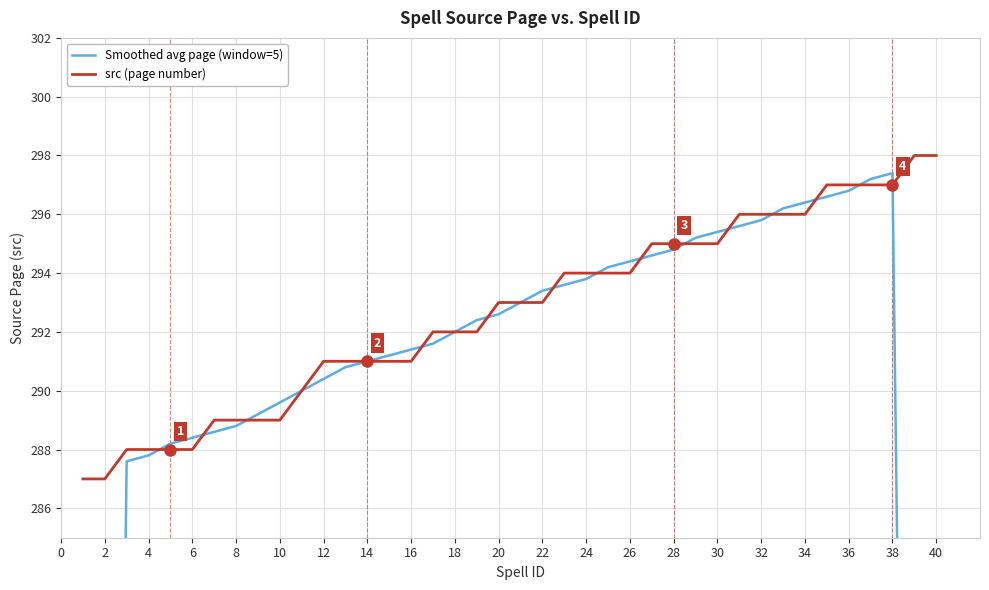

True or false: Smoothed avg page (window=5) has a value of 385.2 at 2.

False